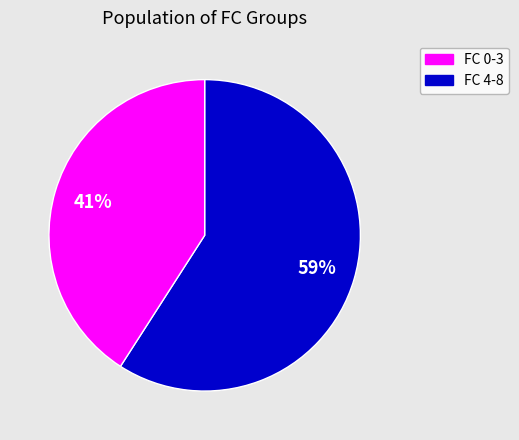

To the nearest percent, what is the average slice percentage?

50%